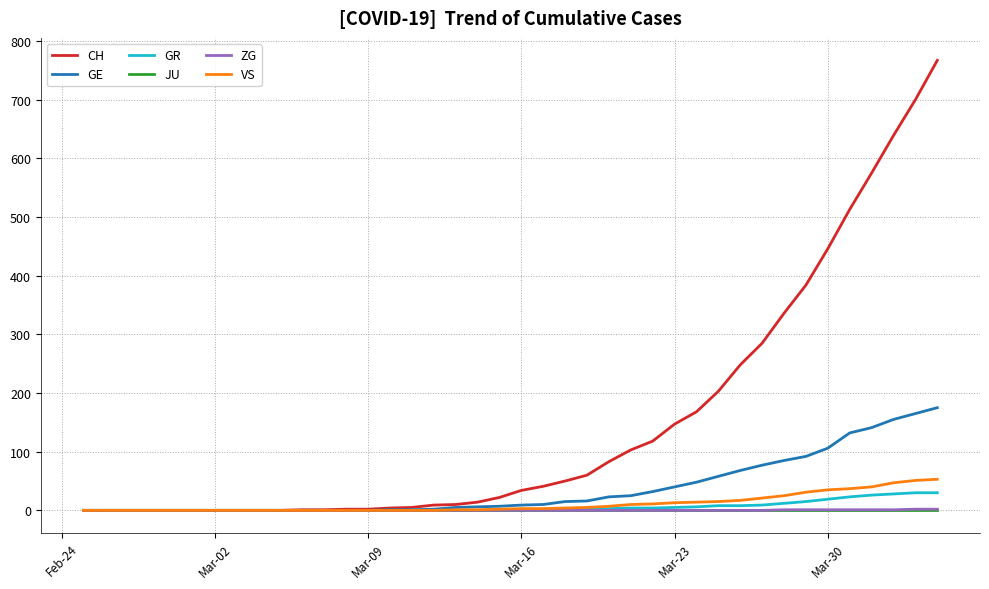

Which series has the largest range (max minus min)?

CH